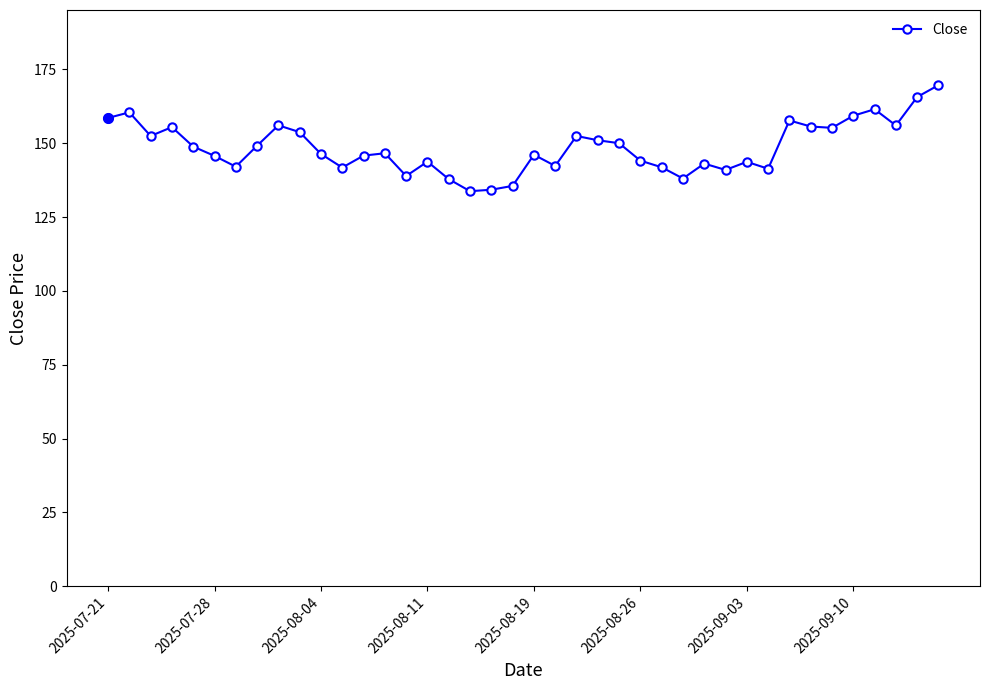

What is the difference between the maximum and second lowest values?

35.4